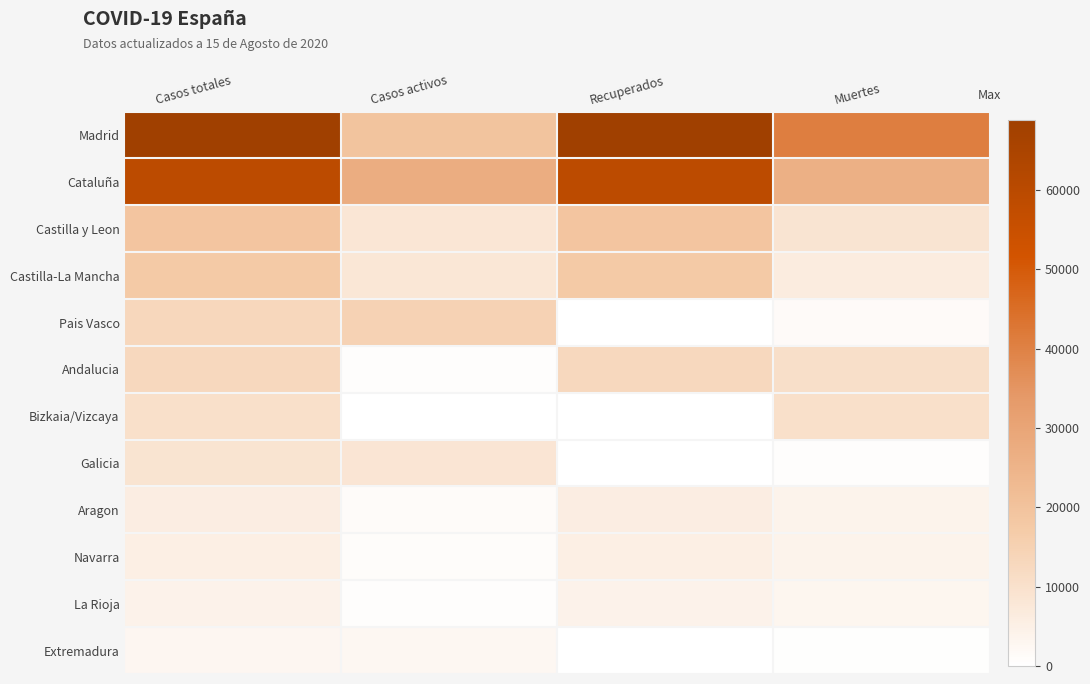

Reading right to left, extract all data points from this chart.

Madrid: Muertes=40736	Recuperados=68852	Casos activos=19425	Casos totales=68852
Cataluña: Muertes=26203	Recuperados=59019	Casos activos=27229	Casos totales=59019
Castilla y Leon: Muertes=8716	Recuperados=18907	Casos activos=8267	Casos totales=18907
Castilla-La Mancha: Muertes=6392	Recuperados=17259	Casos activos=7922	Casos totales=17259
Pais Vasco: Muertes=1418	Recuperados=0	Casos activos=14646	Casos totales=13156
Andalucia: Muertes=10671	Recuperados=12679	Casos activos=604	Casos totales=12679
Bizkaia/Vizcaya: Muertes=10332	Recuperados=0	Casos activos=0	Casos totales=10332
Galicia: Muertes=604	Recuperados=28	Casos activos=8409	Casos totales=9041
Aragon: Muertes=3772	Recuperados=5695	Casos activos=1097	Casos totales=5695
Navarra: Muertes=3905	Recuperados=5259	Casos activos=864	Casos totales=5259
La Rioja: Muertes=3107	Recuperados=4051	Casos activos=583	Casos totales=4051
Extremadura: Muertes=487	Recuperados=10	Casos activos=2422	Casos totales=2919